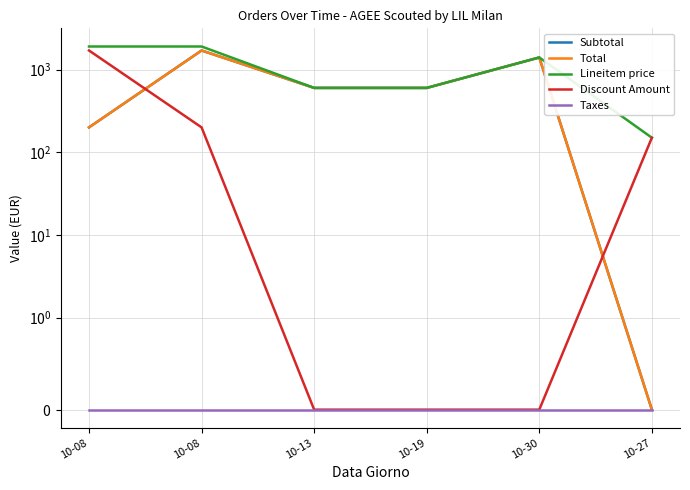

Reading left to right, list all the values displayed in this chart.

Subtotal: 200	1700	600	600	1400	0
Total: 200	1700	600	600	1400	0
Lineitem price: 1900	1900	600	600	1400	150
Discount Amount: 1700	200	0	0	0	150
Taxes: 0	0	0	0	0	0